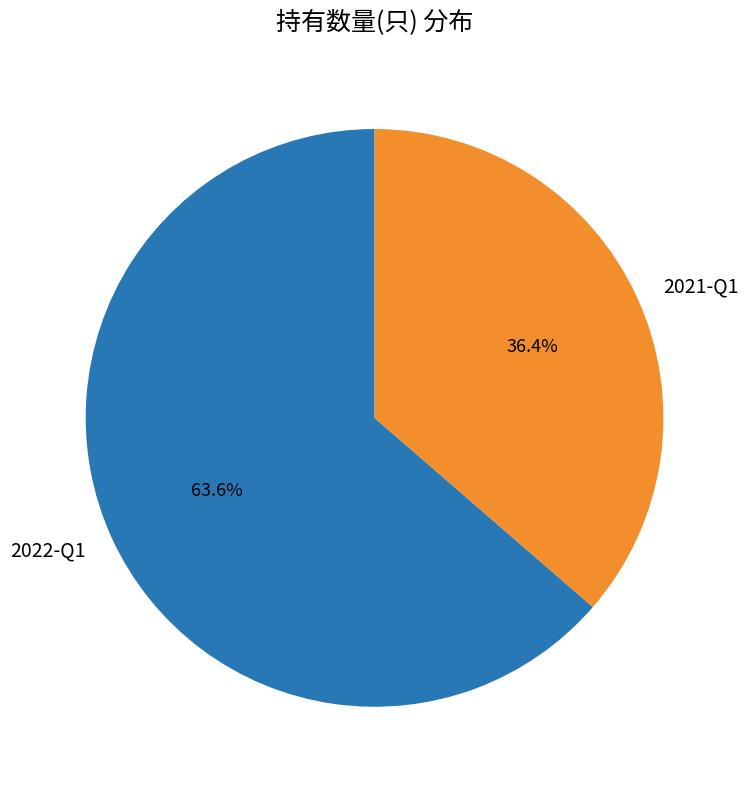

Combined, what portion of the pie is 2022-Q1 and 2021-Q1?

100.0%